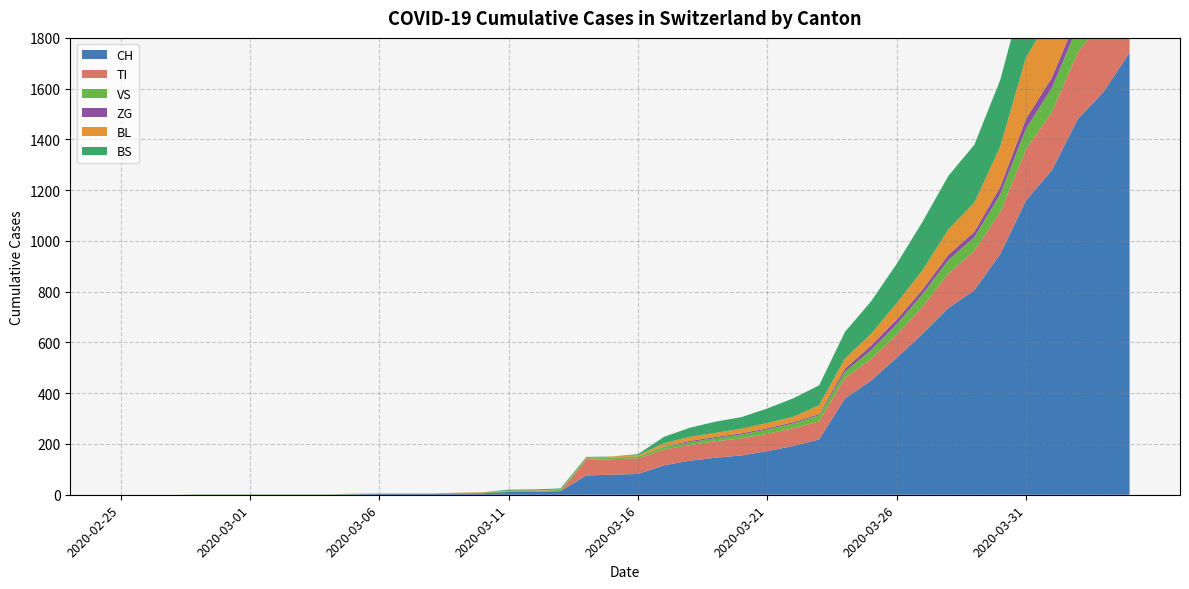

Reading left to right, transcribe all the data shown in this chart.

CH: 2020-02-25=0	2020-02-26=0	2020-02-27=0	2020-02-28=0	2020-02-29=0	2020-03-01=0	2020-03-02=0	2020-03-03=0	2020-03-04=0	2020-03-05=2	2020-03-06=3	2020-03-07=3	2020-03-08=3	2020-03-09=5	2020-03-10=6	2020-03-11=11	2020-03-12=12	2020-03-13=14	2020-03-14=76	2020-03-15=79	2020-03-16=82	2020-03-17=116	2020-03-18=134	2020-03-19=146	2020-03-20=155	2020-03-21=172	2020-03-22=192	2020-03-23=218	2020-03-24=380	2020-03-25=449	2020-03-26=540	2020-03-27=634	2020-03-28=736	2020-03-29=806	2020-03-30=948	2020-03-31=1160	2020-04-01=1279	2020-04-02=1480	2020-04-03=1588	2020-04-04=1742
TI: 2020-02-25=0	2020-02-26=0	2020-02-27=0	2020-02-28=0	2020-02-29=0	2020-03-01=0	2020-03-02=0	2020-03-03=0	2020-03-04=0	2020-03-05=0	2020-03-06=0	2020-03-07=0	2020-03-08=0	2020-03-09=0	2020-03-10=0	2020-03-11=0	2020-03-12=0	2020-03-13=0	2020-03-14=61	2020-03-15=61	2020-03-16=61	2020-03-17=62	2020-03-18=62	2020-03-19=65	2020-03-20=67	2020-03-21=68	2020-03-22=70	2020-03-23=71	2020-03-24=80	2020-03-25=85	2020-03-26=91	2020-03-27=107	2020-03-28=136	2020-03-29=155	2020-03-30=165	2020-03-31=202	2020-04-01=229	2020-04-02=263	2020-04-03=287	2020-04-04=314
VS: 2020-02-25=0	2020-02-26=0	2020-02-27=0	2020-02-28=2	2020-02-29=2	2020-03-01=2	2020-03-02=2	2020-03-03=2	2020-03-04=2	2020-03-05=2	2020-03-06=2	2020-03-07=2	2020-03-08=2	2020-03-09=2	2020-03-10=2	2020-03-11=3	2020-03-12=3	2020-03-13=5	2020-03-14=6	2020-03-15=6	2020-03-16=8	2020-03-17=11	2020-03-18=11	2020-03-19=12	2020-03-20=15	2020-03-21=17	2020-03-22=19	2020-03-23=24	2020-03-24=25	2020-03-25=35	2020-03-26=41	2020-03-27=50	2020-03-28=53	2020-03-29=54	2020-03-30=71	2020-03-31=81	2020-04-01=96	2020-04-02=104	2020-04-03=109	2020-04-04=112
ZG: 2020-02-25=0	2020-02-26=0	2020-02-27=0	2020-02-28=0	2020-02-29=0	2020-03-01=0	2020-03-02=0	2020-03-03=0	2020-03-04=0	2020-03-05=0	2020-03-06=0	2020-03-07=0	2020-03-08=0	2020-03-09=0	2020-03-10=0	2020-03-11=0	2020-03-12=0	2020-03-13=0	2020-03-14=0	2020-03-15=0	2020-03-16=0	2020-03-17=1	2020-03-18=5	2020-03-19=5	2020-03-20=5	2020-03-21=5	2020-03-22=5	2020-03-23=5	2020-03-24=12	2020-03-25=18	2020-03-26=18	2020-03-27=18	2020-03-28=21	2020-03-29=21	2020-03-30=29	2020-03-31=39	2020-04-01=40	2020-04-02=41	2020-04-03=44	2020-04-04=46
BL: 2020-02-25=0	2020-02-26=0	2020-02-27=0	2020-02-28=0	2020-02-29=0	2020-03-01=0	2020-03-02=0	2020-03-03=0	2020-03-04=0	2020-03-05=0	2020-03-06=0	2020-03-07=0	2020-03-08=0	2020-03-09=1	2020-03-10=2	2020-03-11=2	2020-03-12=2	2020-03-13=2	2020-03-14=2	2020-03-15=5	2020-03-16=5	2020-03-17=13	2020-03-18=16	2020-03-19=16	2020-03-20=18	2020-03-21=21	2020-03-22=21	2020-03-23=35	2020-03-24=40	2020-03-25=46	2020-03-26=65	2020-03-27=76	2020-03-28=100	2020-03-29=115	2020-03-30=158	2020-03-31=242	2020-04-01=249	2020-04-02=262	2020-04-03=266	2020-04-04=298
BS: 2020-02-25=0	2020-02-26=0	2020-02-27=0	2020-02-28=0	2020-02-29=0	2020-03-01=0	2020-03-02=0	2020-03-03=0	2020-03-04=0	2020-03-05=0	2020-03-06=0	2020-03-07=0	2020-03-08=0	2020-03-09=0	2020-03-10=0	2020-03-11=4	2020-03-12=4	2020-03-13=4	2020-03-14=4	2020-03-15=0	2020-03-16=4	2020-03-17=25	2020-03-18=36	2020-03-19=44	2020-03-20=46	2020-03-21=57	2020-03-22=73	2020-03-23=78	2020-03-24=105	2020-03-25=128	2020-03-26=155	2020-03-27=191	2020-03-28=211	2020-03-29=228	2020-03-30=263	2020-03-31=292	2020-04-01=323	2020-04-02=350	2020-04-03=397	2020-04-04=434